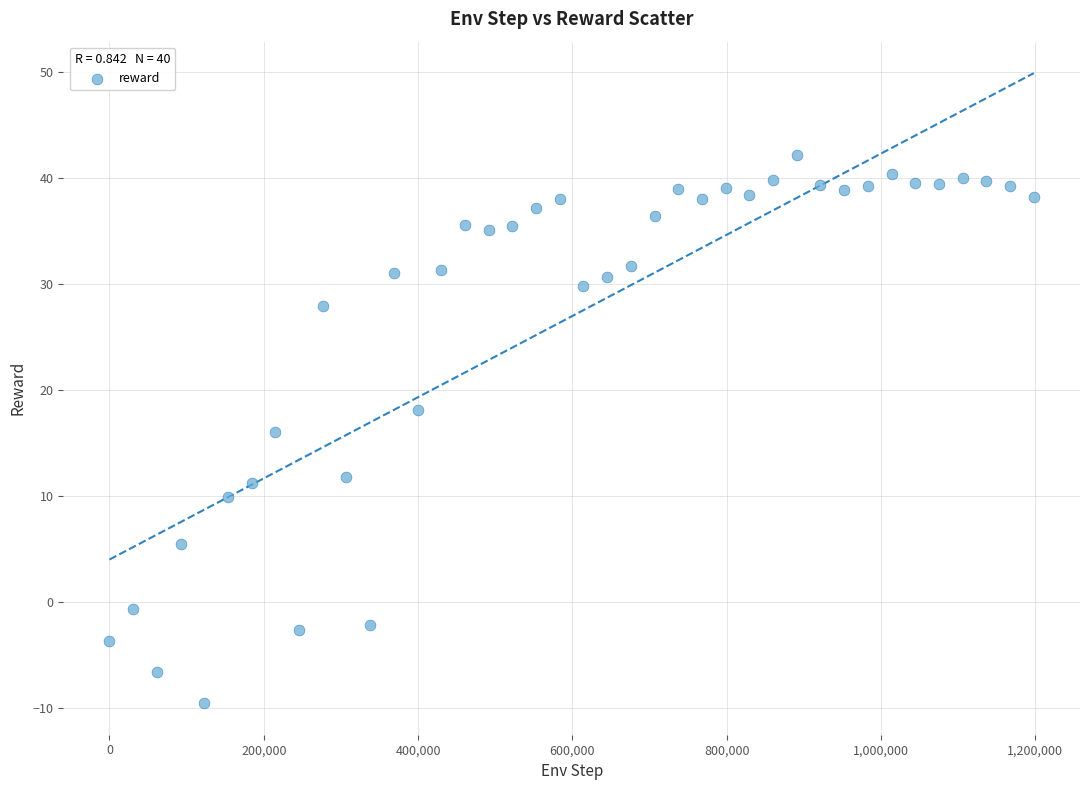

What is the range of X values (max minus min)?

1198080.0